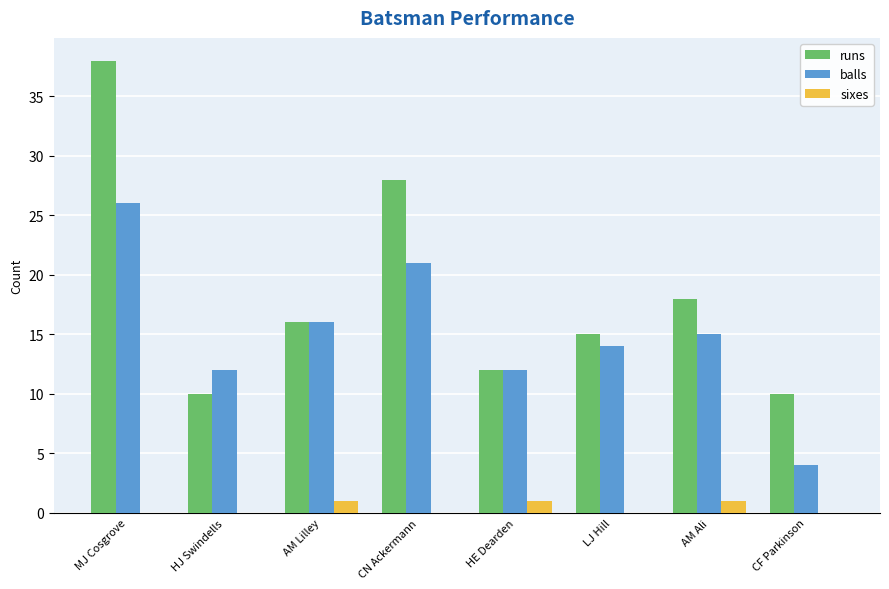

What is the total value across all series at LJ Hill?

29